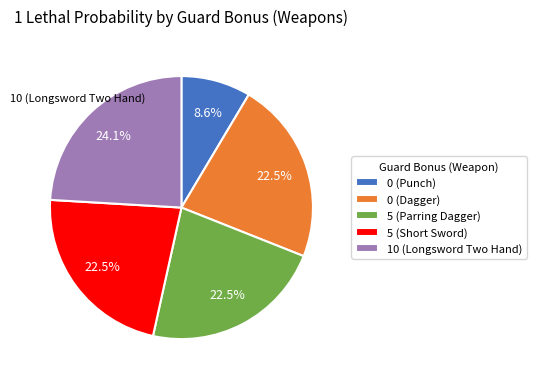

How many segments does this pie chart have?

5